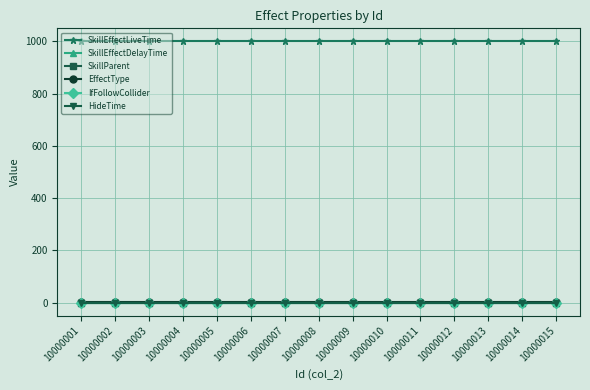

Does the chart display data point markers on the line(s)?

Yes